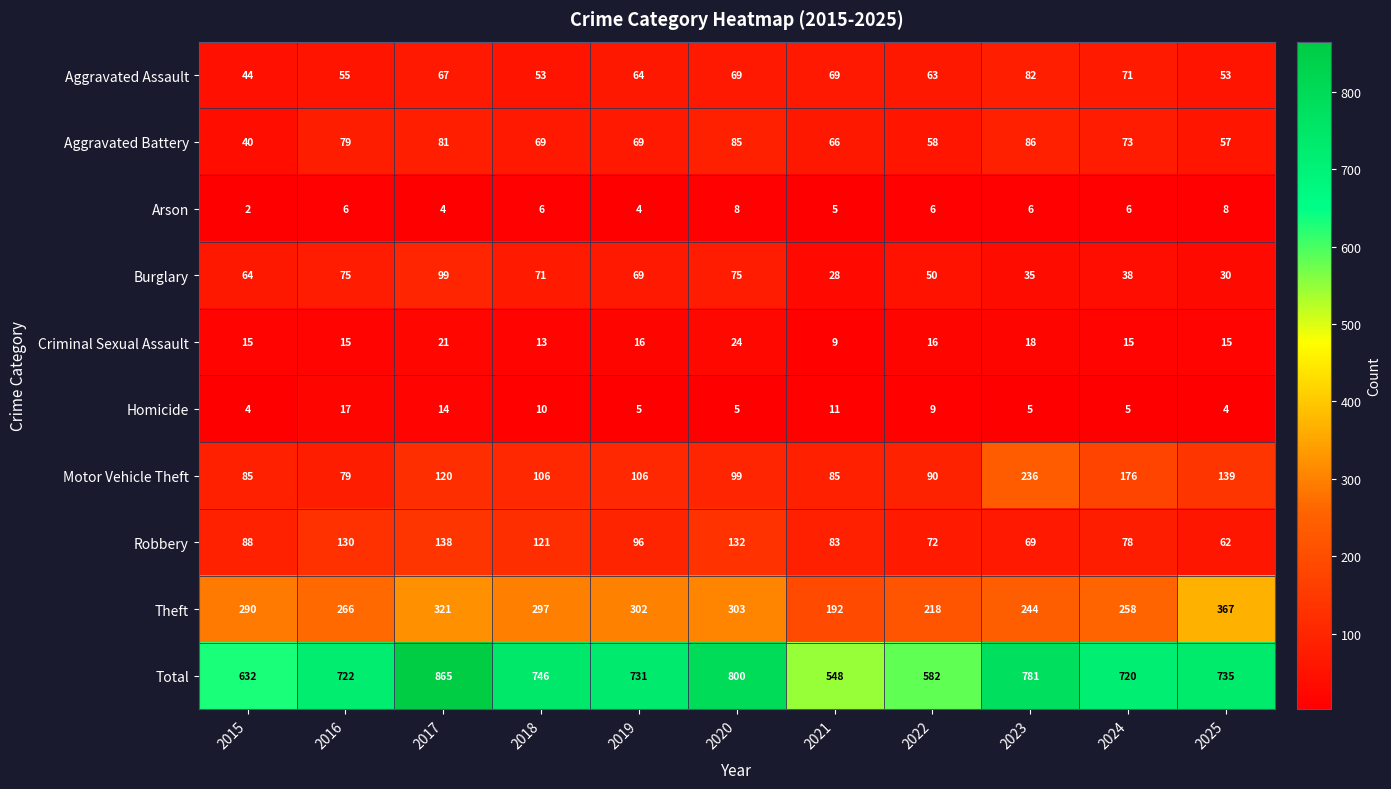

True or false: Arson has a value of 6 at 2022.

True